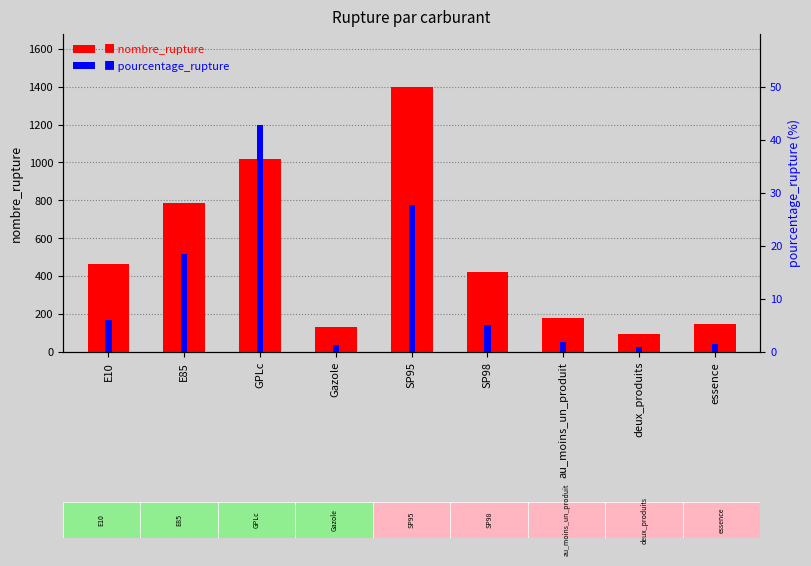

How many groups of bars are there?

9